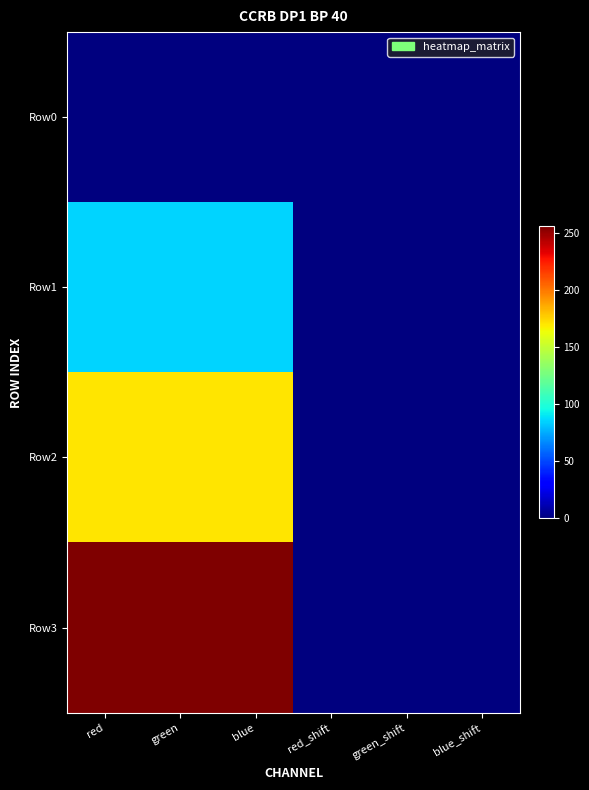

Reading left to right, transcribe all the data shown in this chart.

Row0: red=0.0	green=0.0	blue=0.0	red_shift=0.0	green_shift=0.0	blue_shift=0.0
Row1: red=85.3	green=85.3	blue=85.3	red_shift=0.0	green_shift=0.0	blue_shift=0.0
Row2: red=170.7	green=170.7	blue=170.7	red_shift=0.0	green_shift=0.0	blue_shift=0.0
Row3: red=256.0	green=256.0	blue=256.0	red_shift=0.0	green_shift=0.0	blue_shift=0.0